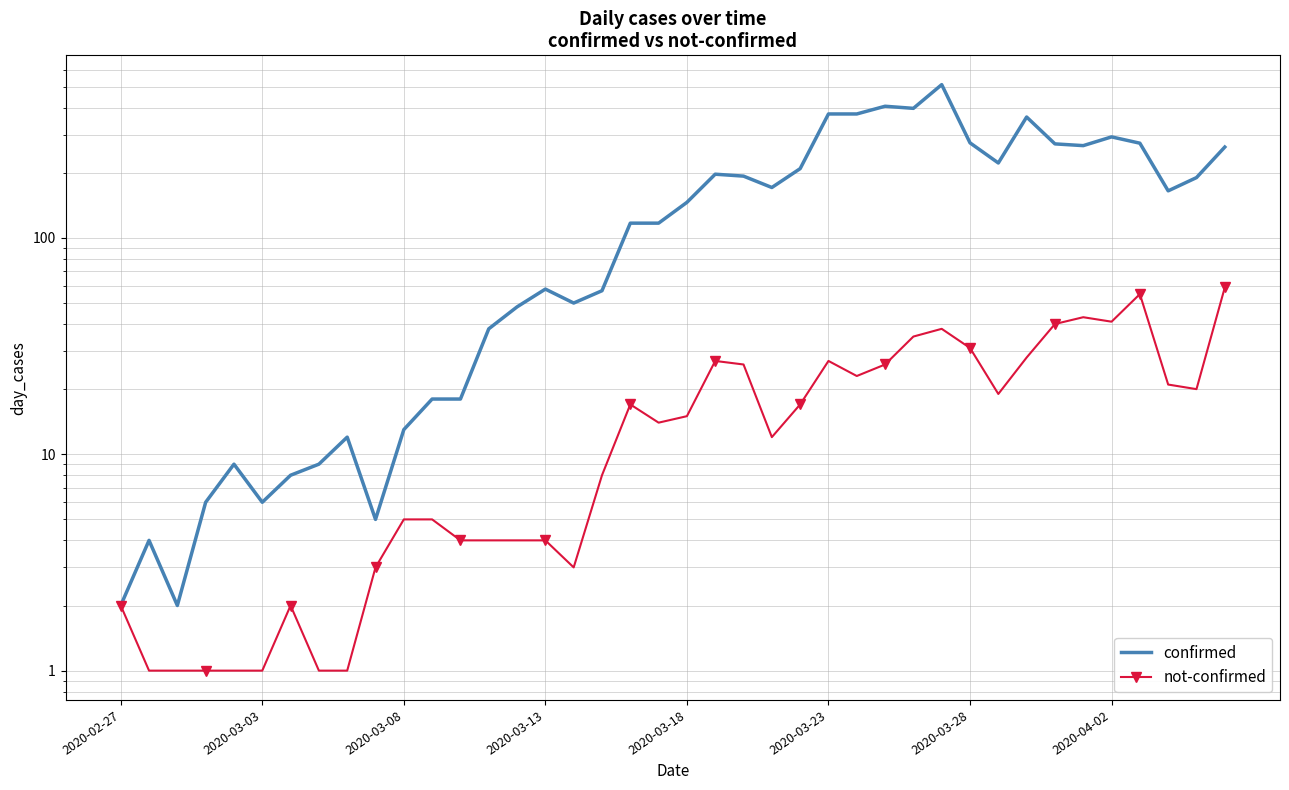

Count the number of categories in the chart.

40